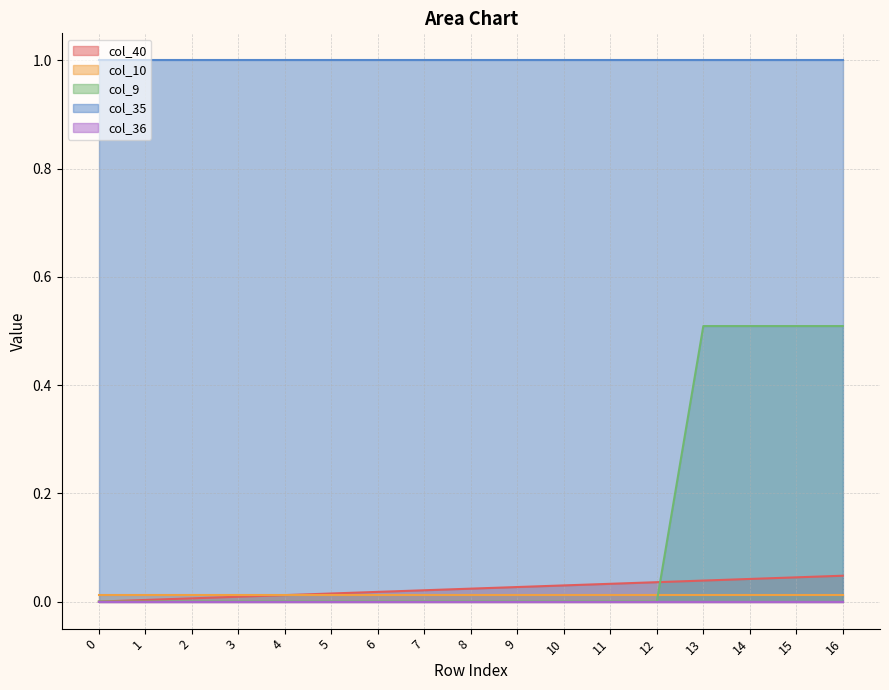

How many col_9 values are between 0 and 1?

17